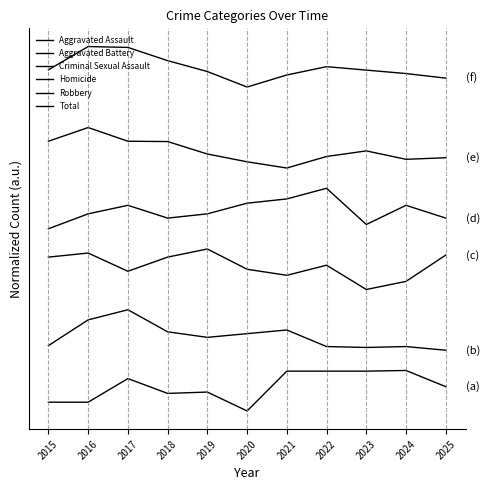

What is the difference between the Aggravated Assault values at 2016 and 2019?

10.0